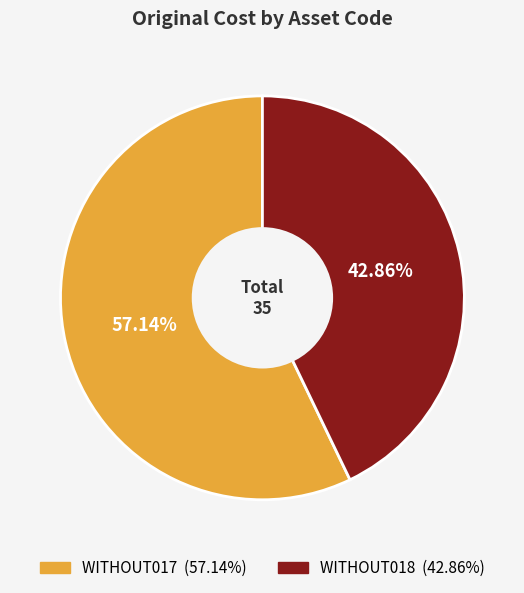

Which category has the biggest portion of the pie?

WITHOUT017